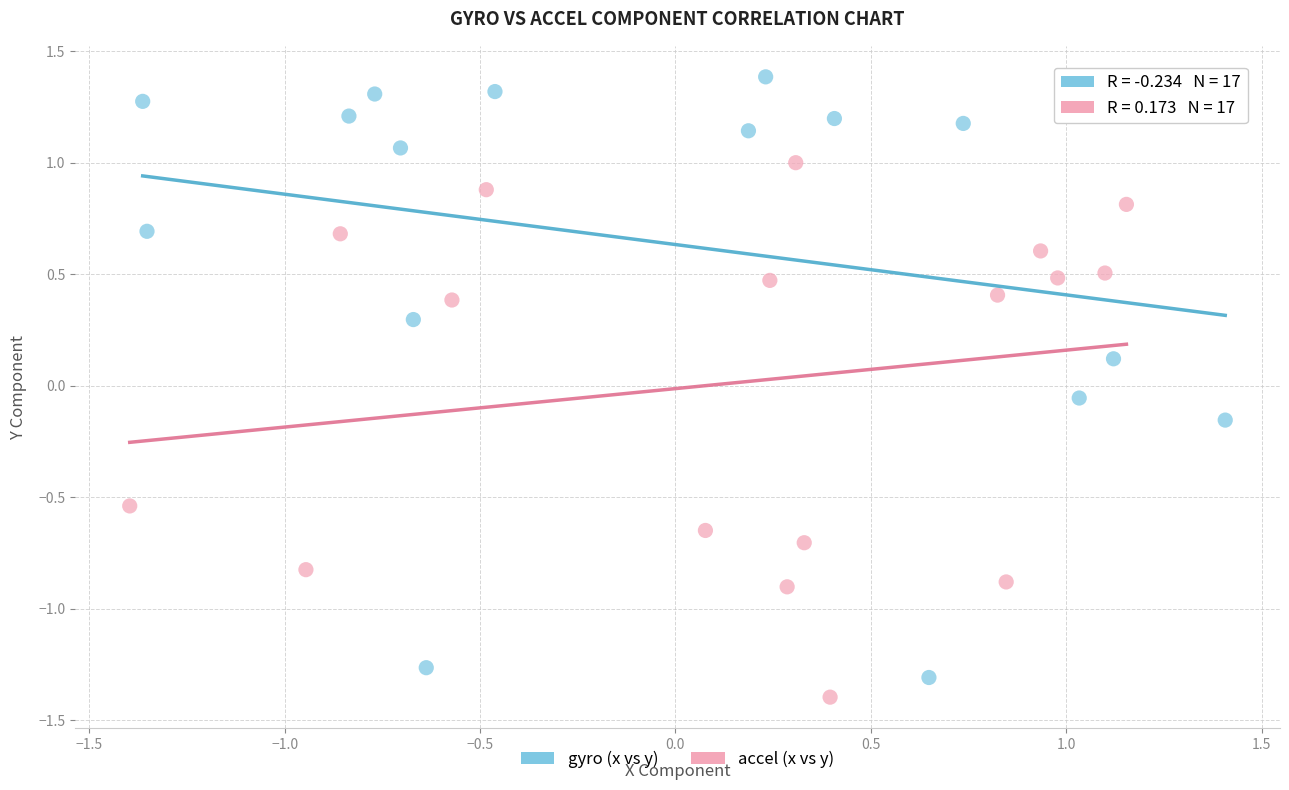

Which series reaches the maximum Y coordinate?

gyro (x vs y)